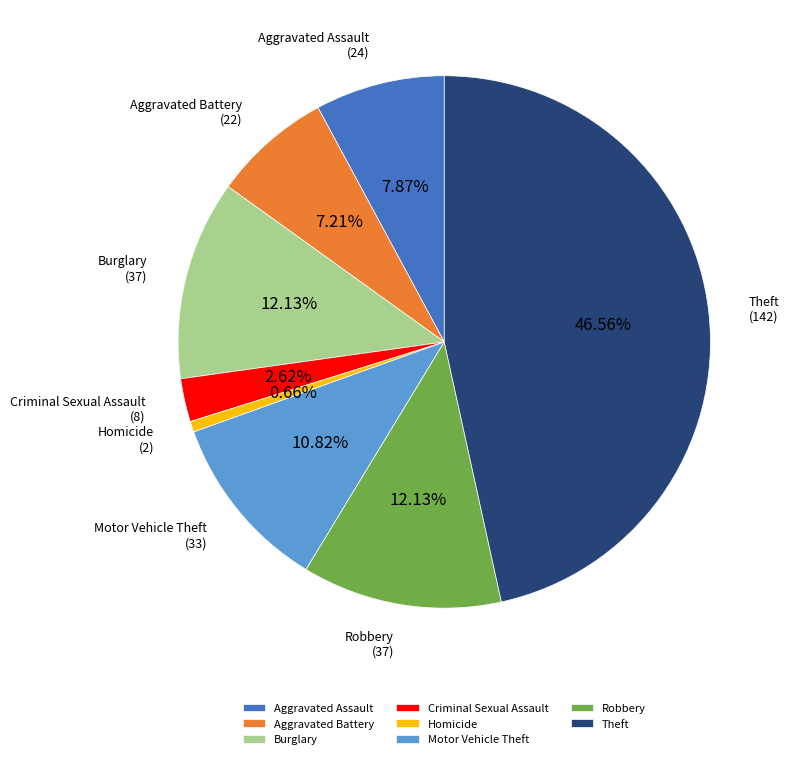

Which slice is the smallest?

Homicide